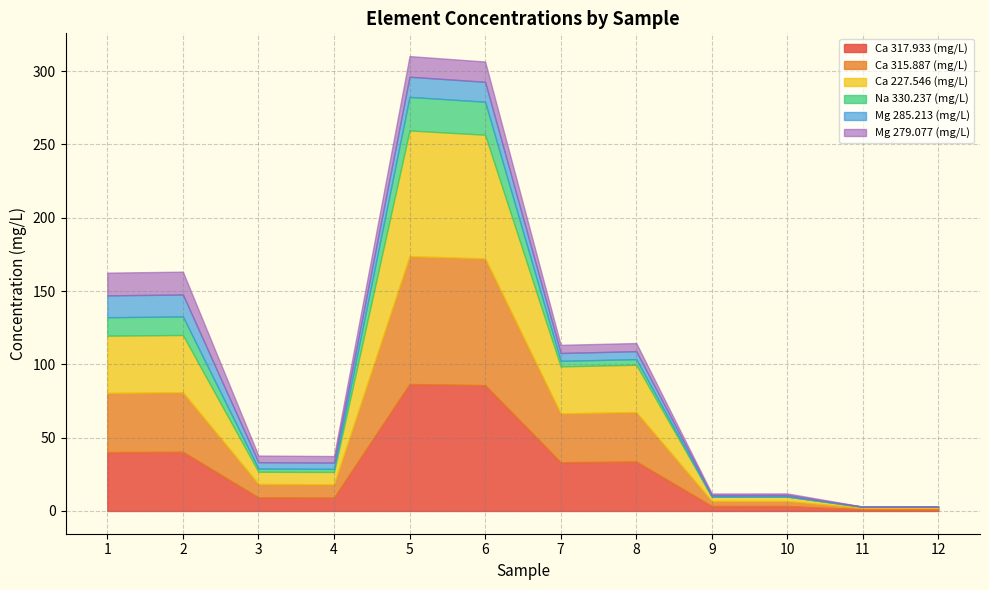

Reading right to left, list all the values displayed in this chart.

Ca 317.933 (mg/L): 1.1	1.1	3.4	3.4	33.7	33.3	85.8	86.6	9.1	9.3	40.4	40.1
Ca 315.887 (mg/L): 1.0	1.0	3.4	3.4	33.7	33.3	86.4	87.2	9.1	9.2	40.6	40.4
Ca 227.546 (mg/L): 0.7	0.7	3.0	2.9	32.2	32.1	84.3	85.7	8.4	8.3	39.1	39.0
Na 330.237 (mg/L): 0.0	0.0	0.0	0.0	3.8	3.8	22.5	22.9	2.1	2.2	12.6	12.6
Mg 285.213 (mg/L): 0.1	0.1	1.0	1.0	5.4	5.4	13.6	13.7	4.3	4.3	15.0	14.9
Mg 279.077 (mg/L): 0.1	0.1	1.1	1.1	5.6	5.6	13.8	14.1	4.5	4.5	15.6	15.5